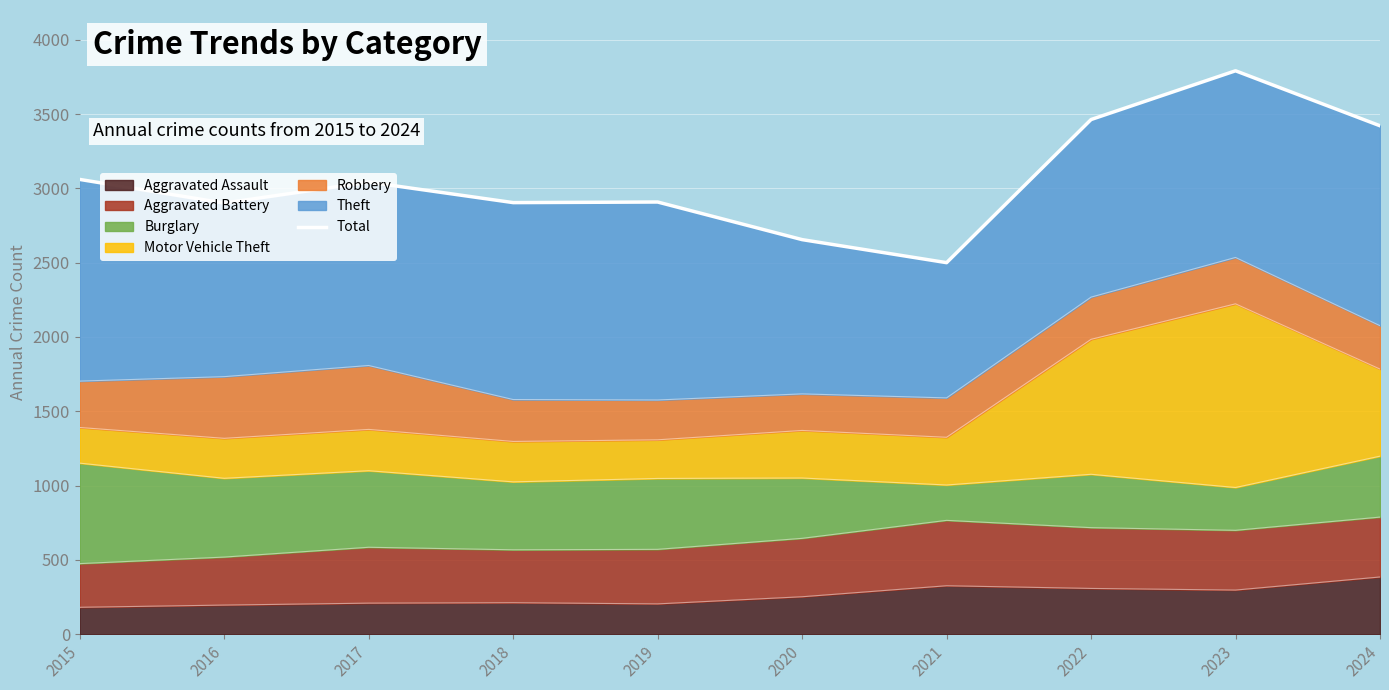

What is the value of the 1st point from the left?

3060